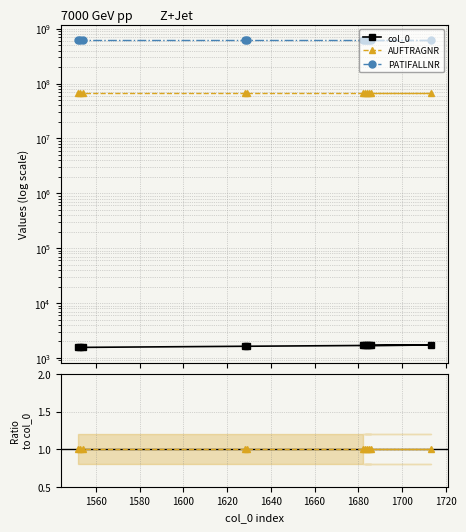

How many categories are shown in the chart?

11